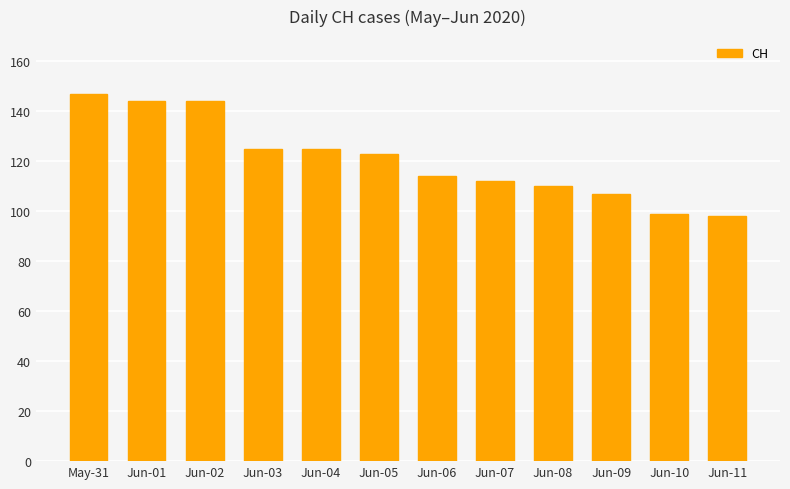

Where does the data first go above 123?

May-31